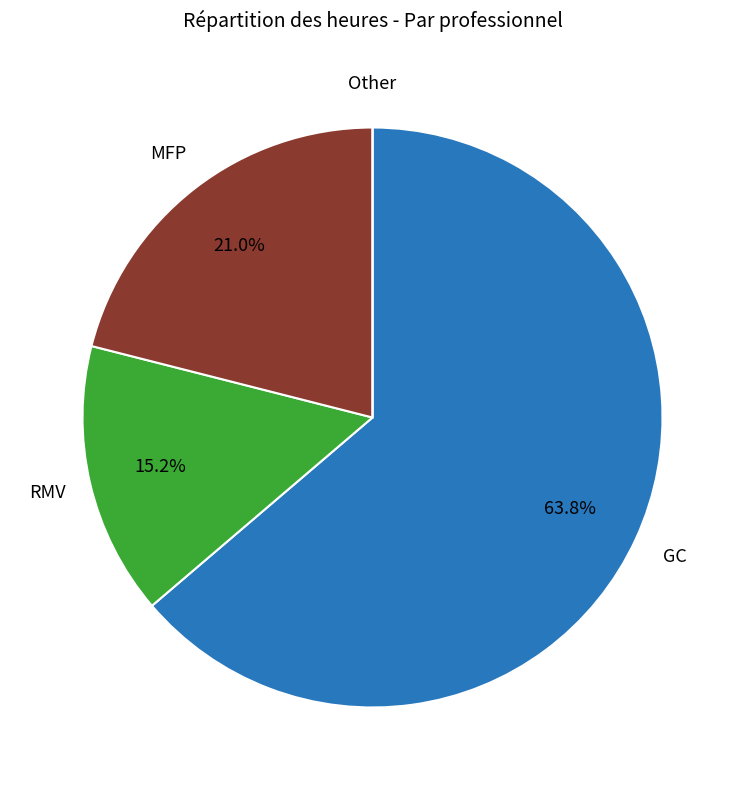

Is there a majority slice in this chart?

Yes